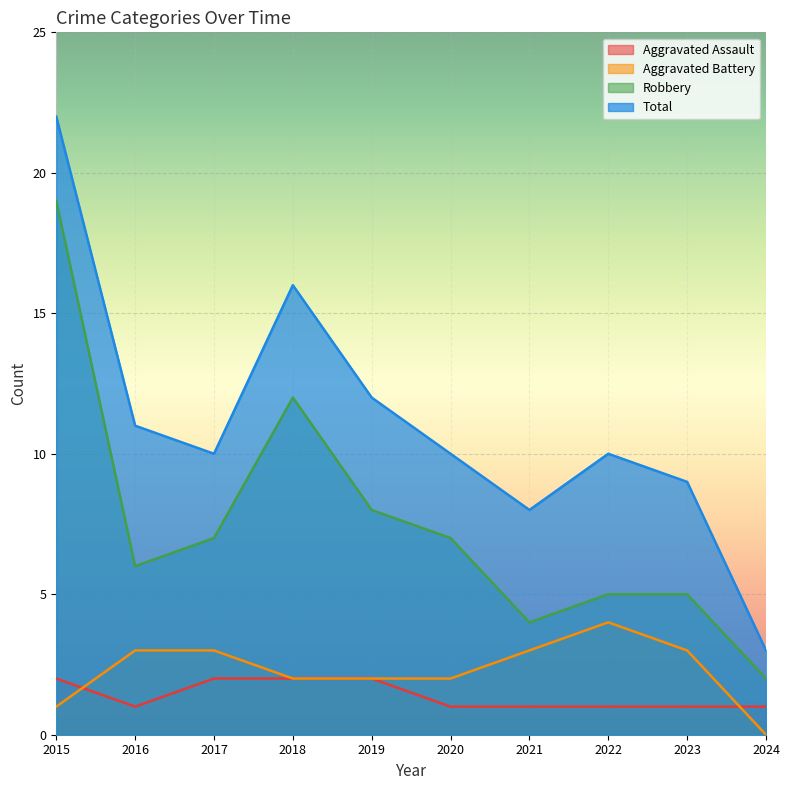

What are all the series names shown in the legend?

Aggravated Assault, Aggravated Battery, Robbery, Total